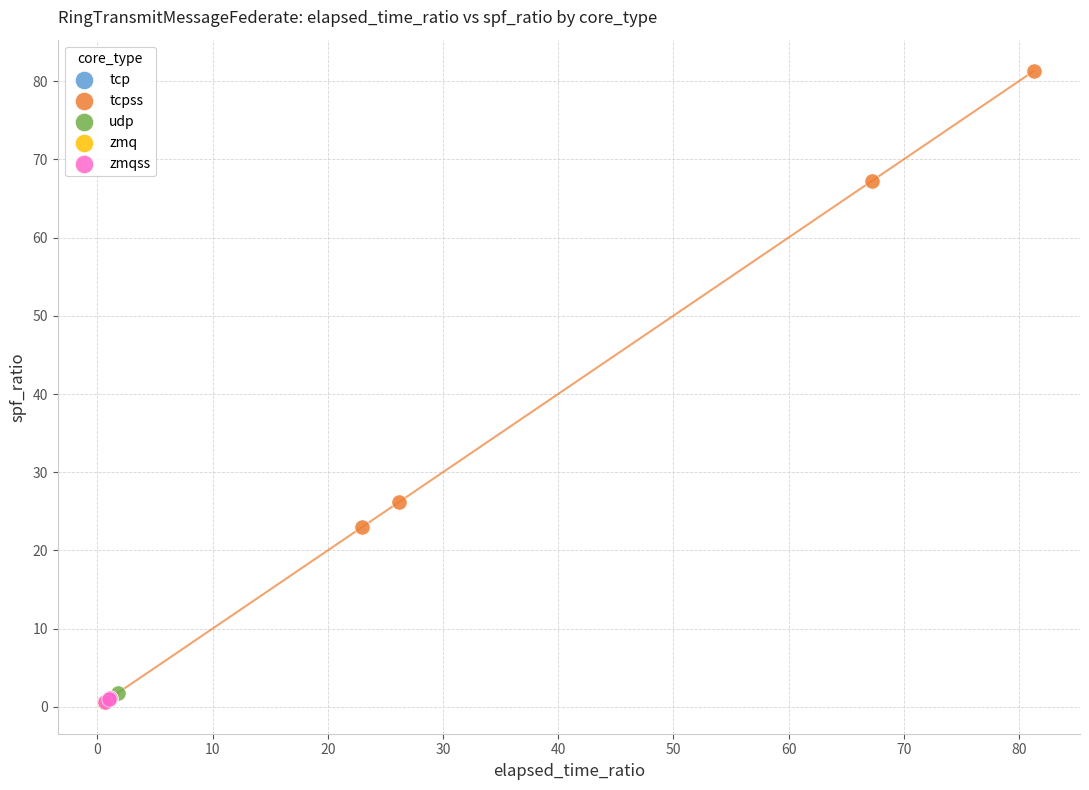

Which series has the widest spread of Y values?

tcpss